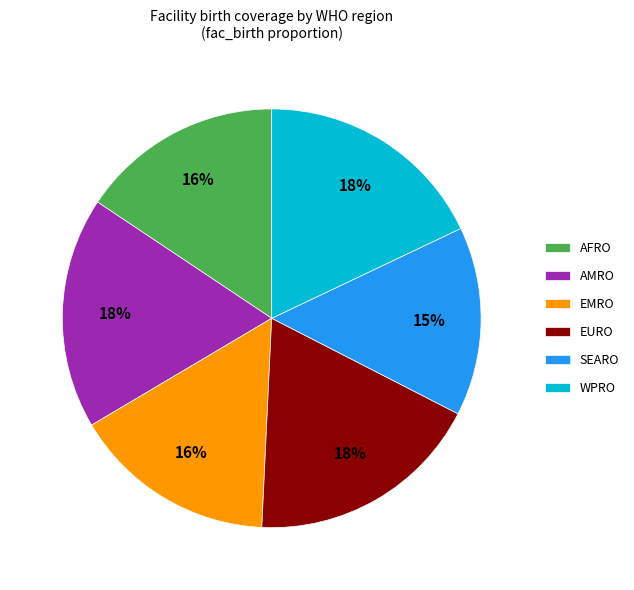

To the nearest percent, what is the difference between the SEARO and EMRO slice percentages?

1%